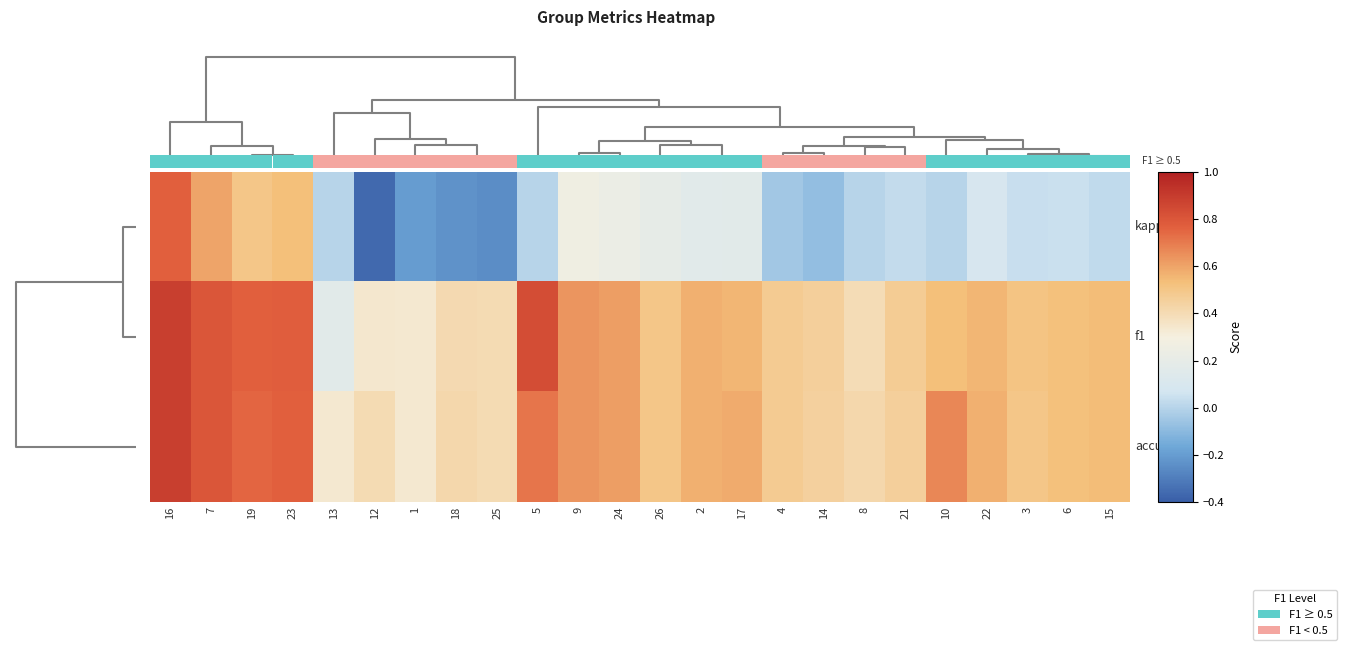

Count the number of categories in the chart.

24